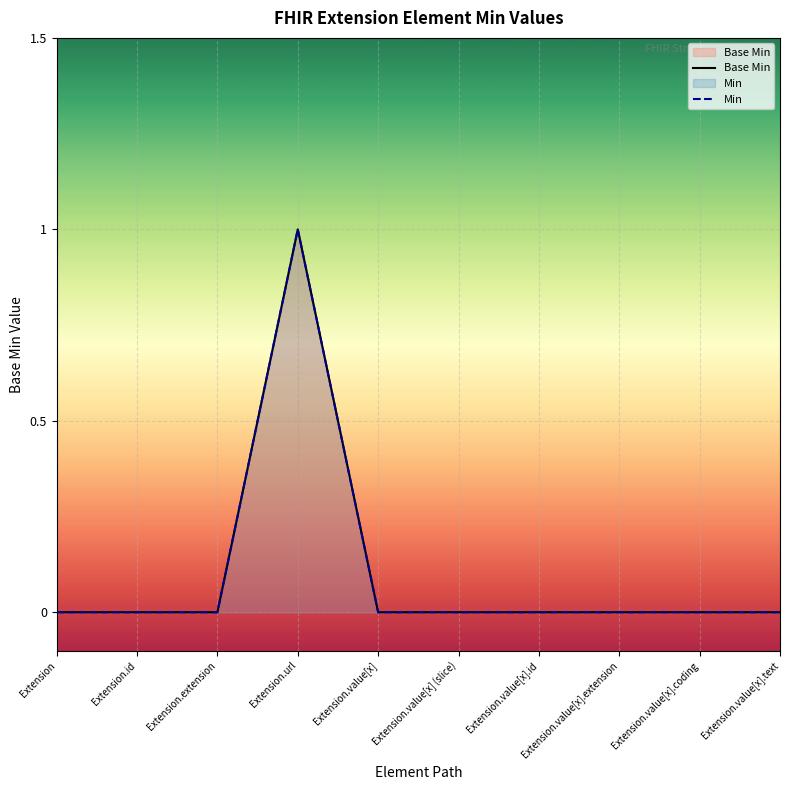

Reading left to right, transcribe all the data shown in this chart.

Base Min: Extension=0	Extension.id=0	Extension.extension=0	Extension.url=1	Extension.value[x]=0	Extension.value[x] (slice)=0	Extension.value[x].id=0	Extension.value[x].extension=0	Extension.value[x].coding=0	Extension.value[x].text=0
Min: Extension=0	Extension.id=0	Extension.extension=0	Extension.url=1	Extension.value[x]=0	Extension.value[x] (slice)=0	Extension.value[x].id=0	Extension.value[x].extension=0	Extension.value[x].coding=0	Extension.value[x].text=0